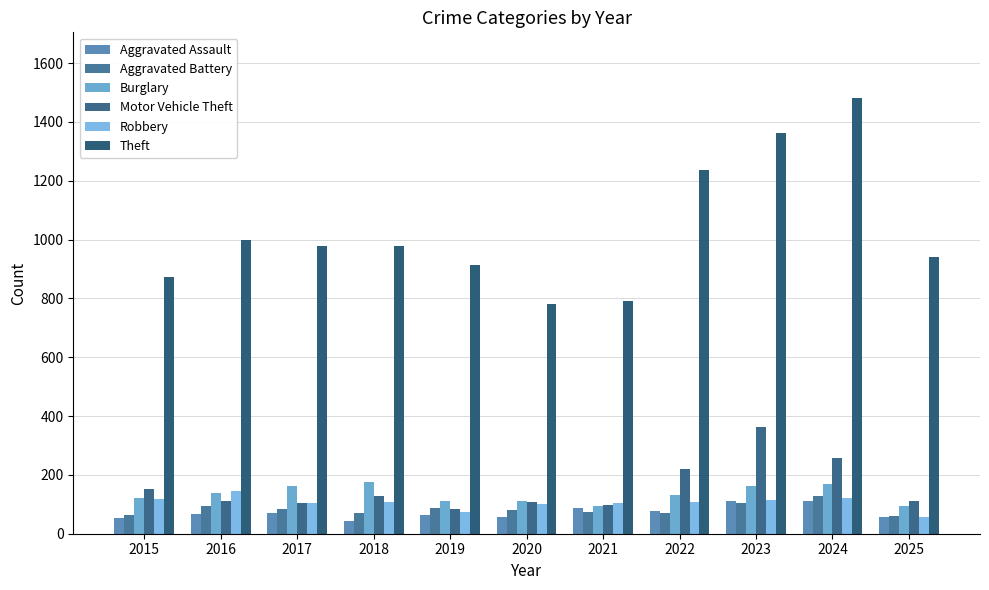

At how many categories does at least one series exceed 1010?

3